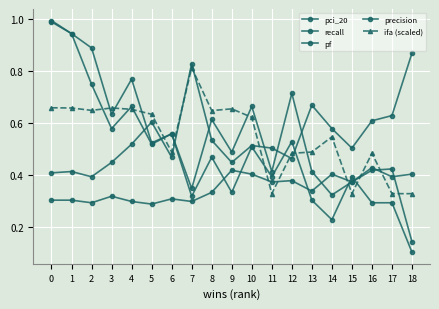

What is the total value across all series at 16?

2.2